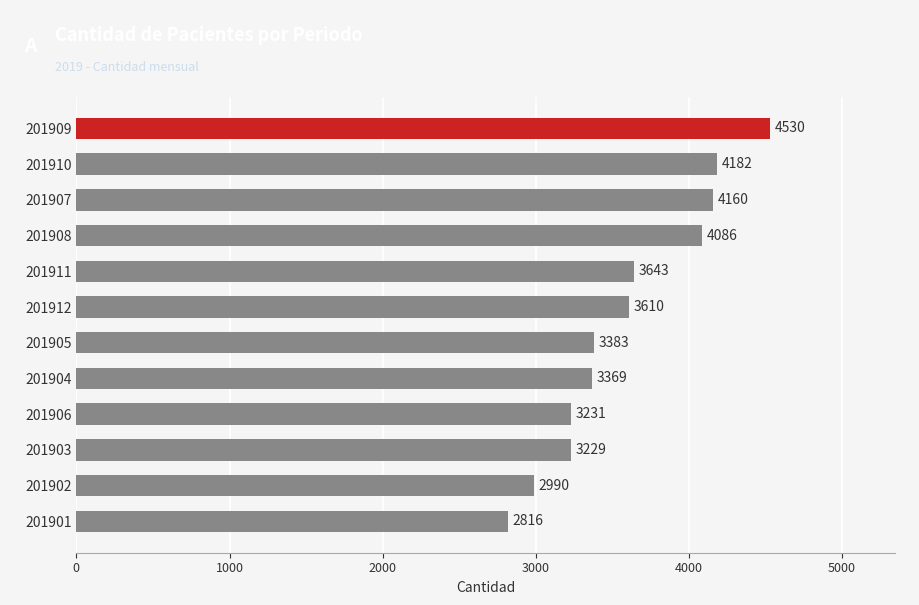

The value at 201901 is 568. True or false?

False